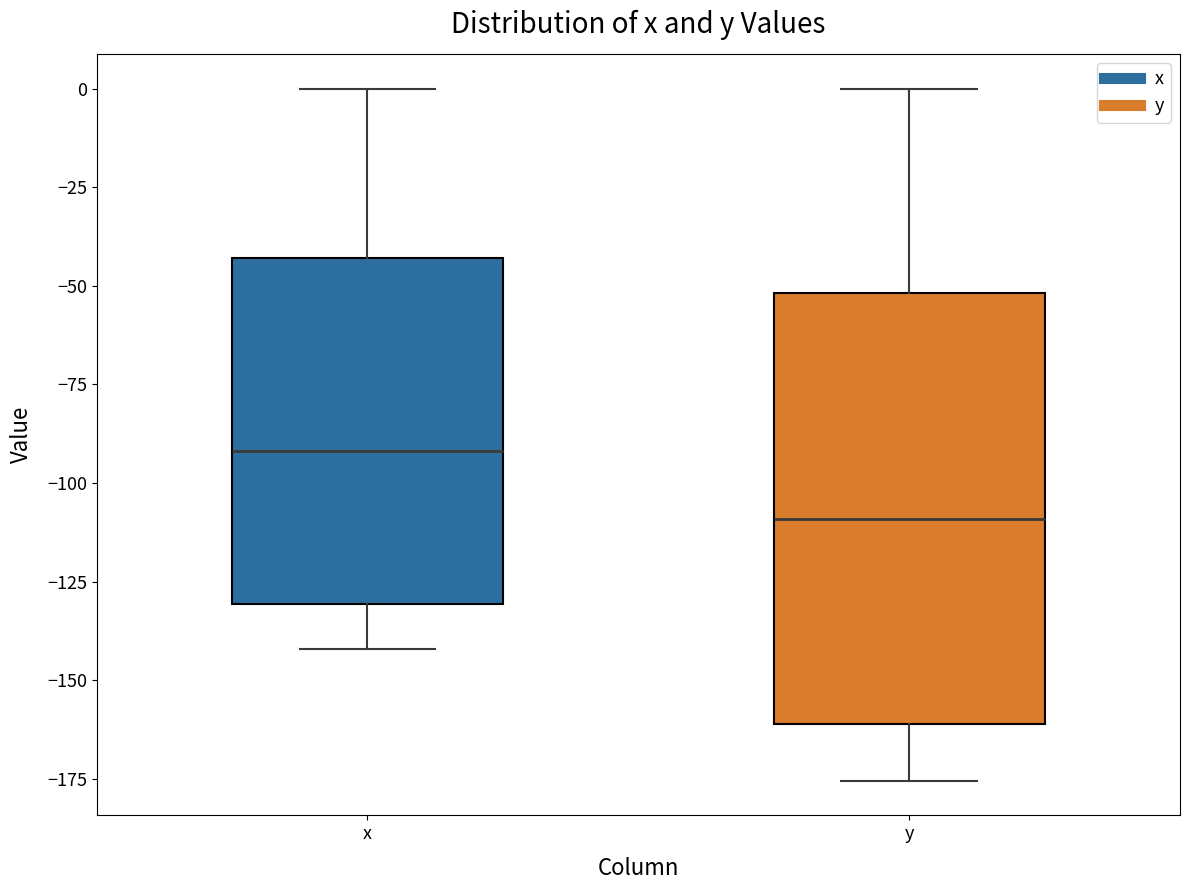

Reading left to right, transcribe this box plot: for each box, give where its median line is, the range the box spans, and where its two whiskers end, as read against the y-axis. The values are not printed on the chart, so give them approximately, as read against the axis.

x: median -90, box -130 to -45, whiskers -140 to 0
y: median -110, box -160 to -50, whiskers -175 to 0